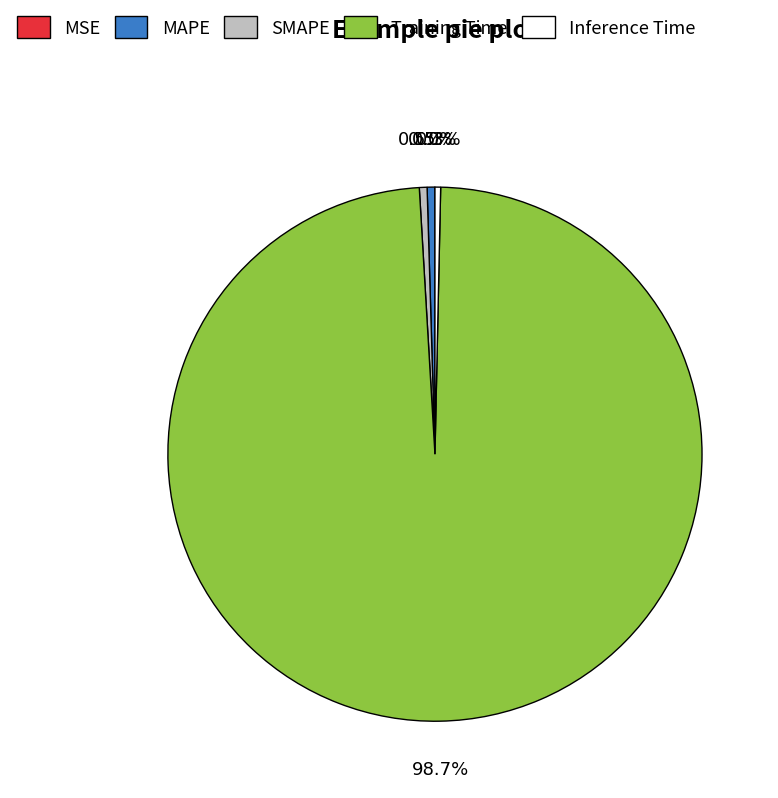

Which slice represents more than half of the pie?

Training Time